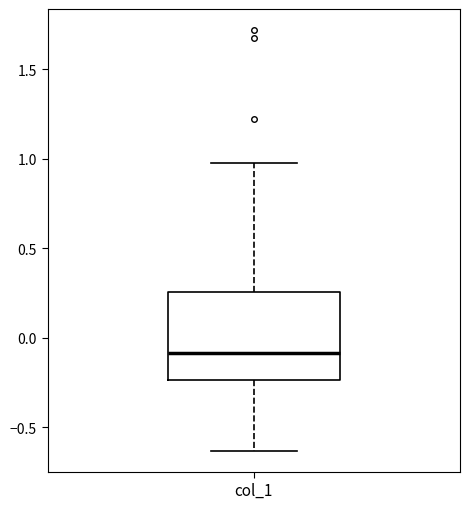

Transcribe this box plot: give where the median line is, the range the box spans, and where the two whiskers end, as read against the y-axis. The values are not printed on the chart, so give them approximately, as read against the axis.

median -0.10, box -0.25 to 0.25, whiskers -0.65 to 1.00